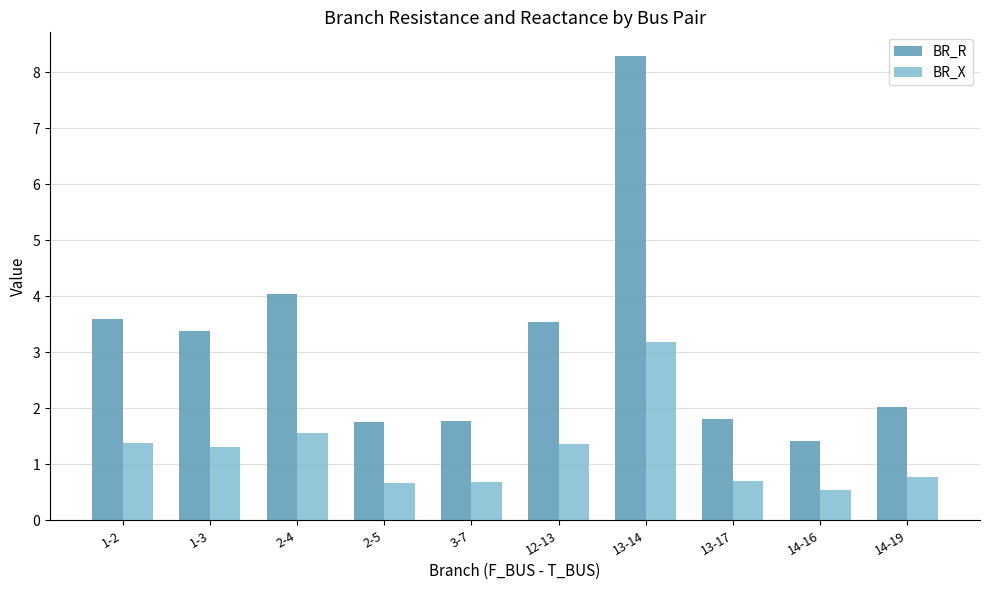

What is the highest value of the BR_R series?

8.3